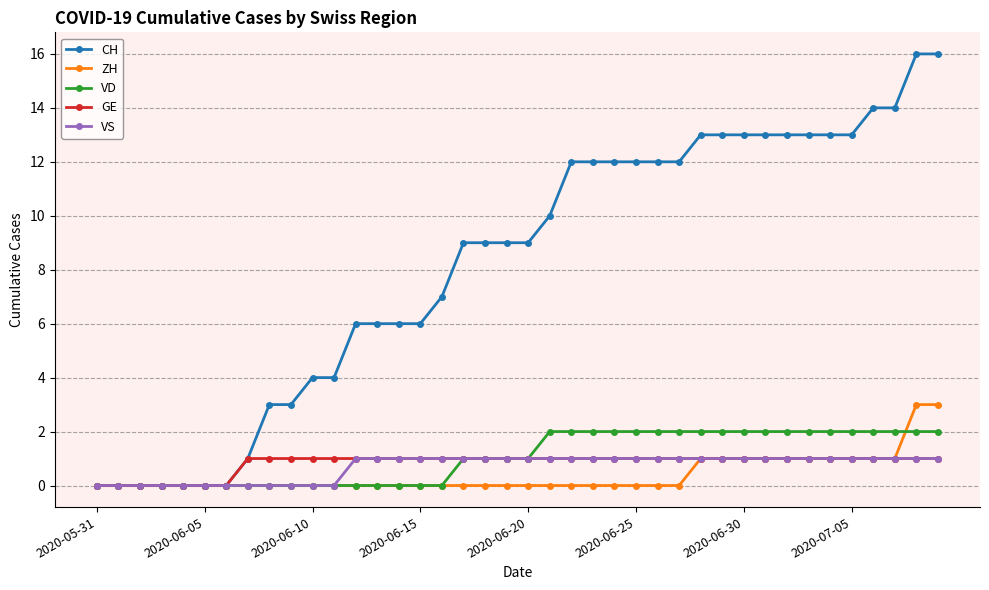

What is the value of the VD point at the 38th from the left?

2